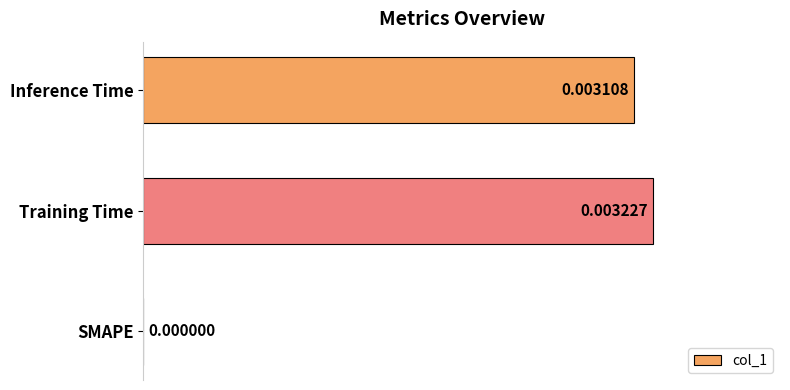

Which category has the highest value across all series?

Training Time